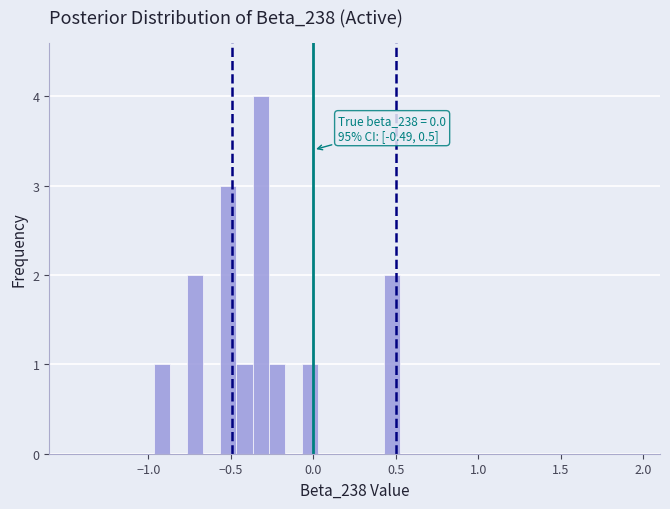

Read against the x-axis, roughly where is the centre of the tallest bar?

-0.30